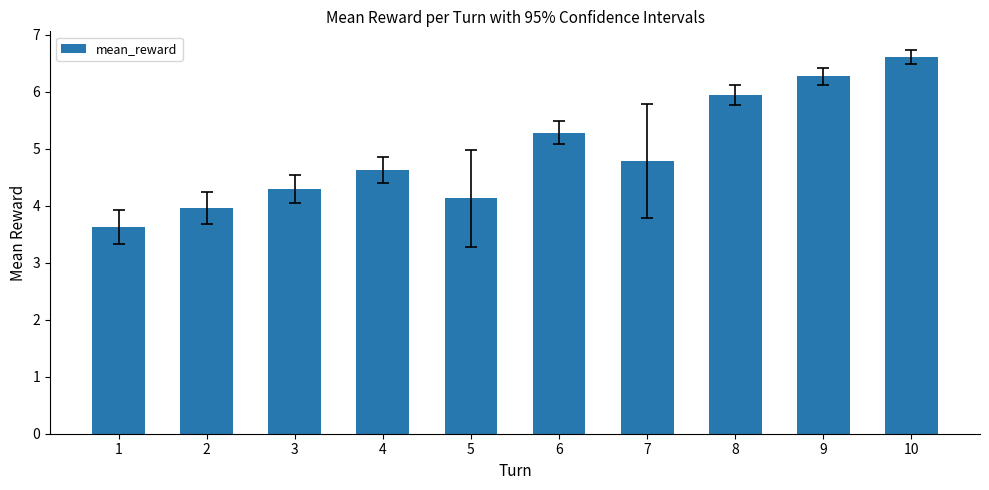

Reading left to right, transcribe all the data shown in this chart.

3.6	4.0	4.3	4.6	4.1	5.3	4.8	5.9	6.3	6.6